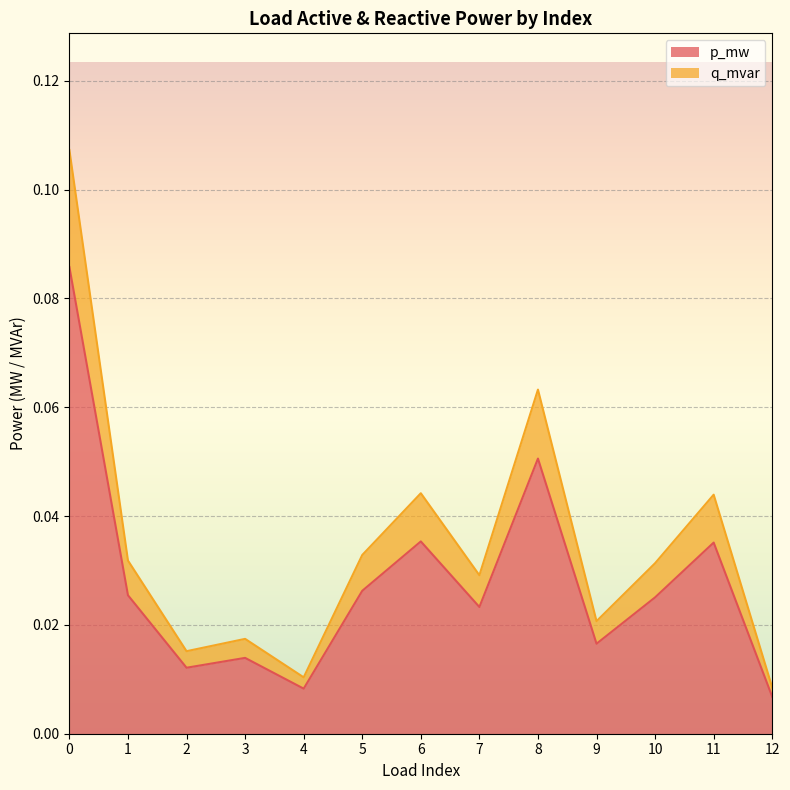

Which series has the widest spread of values?

q_mvar